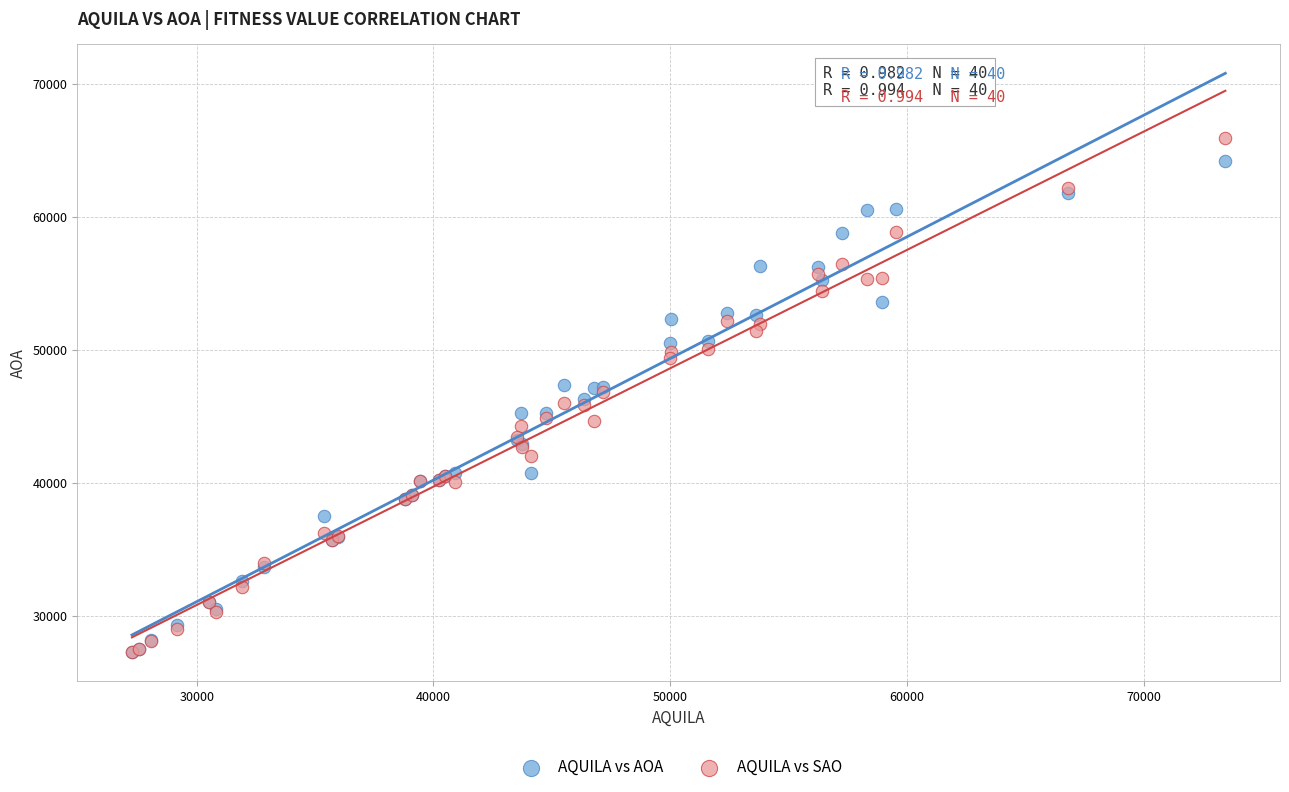

Which series contains the highest Y value?

AQUILA vs SAO